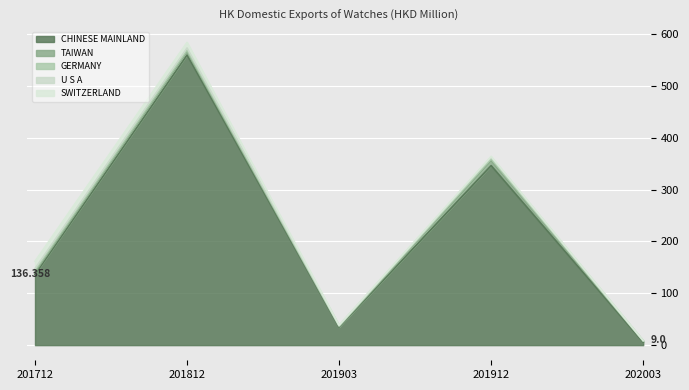

Reading left to right, transcribe all the data shown in this chart.

CHINESE MAINLAND: 136.4	559.4	34.7	346.1	5.4
TAIWAN: 4.2	6.3	1.4	9.6	2.2
GERMANY: 3.4	3.1	1.2	3.4	0.6
U S A: 3.6	4.2	0.7	3.3	0.5
SWITZERLAND: 14.2	10.7	0.6	1.6	0.1